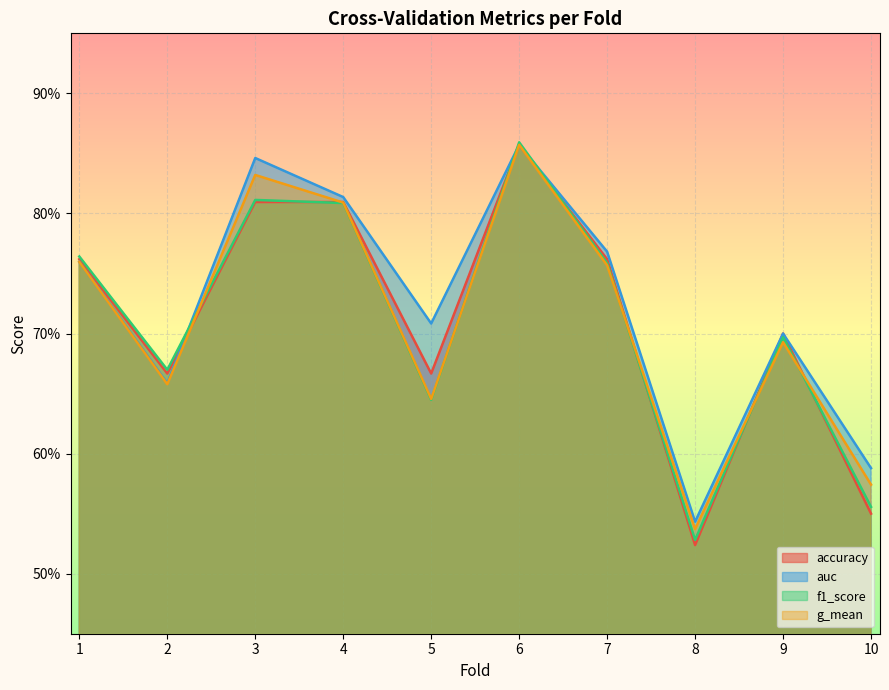

Rank the categories by accuracy value from highest to lowest.

6, 3, 4, 1, 7, 9, 2, 5, 10, 8